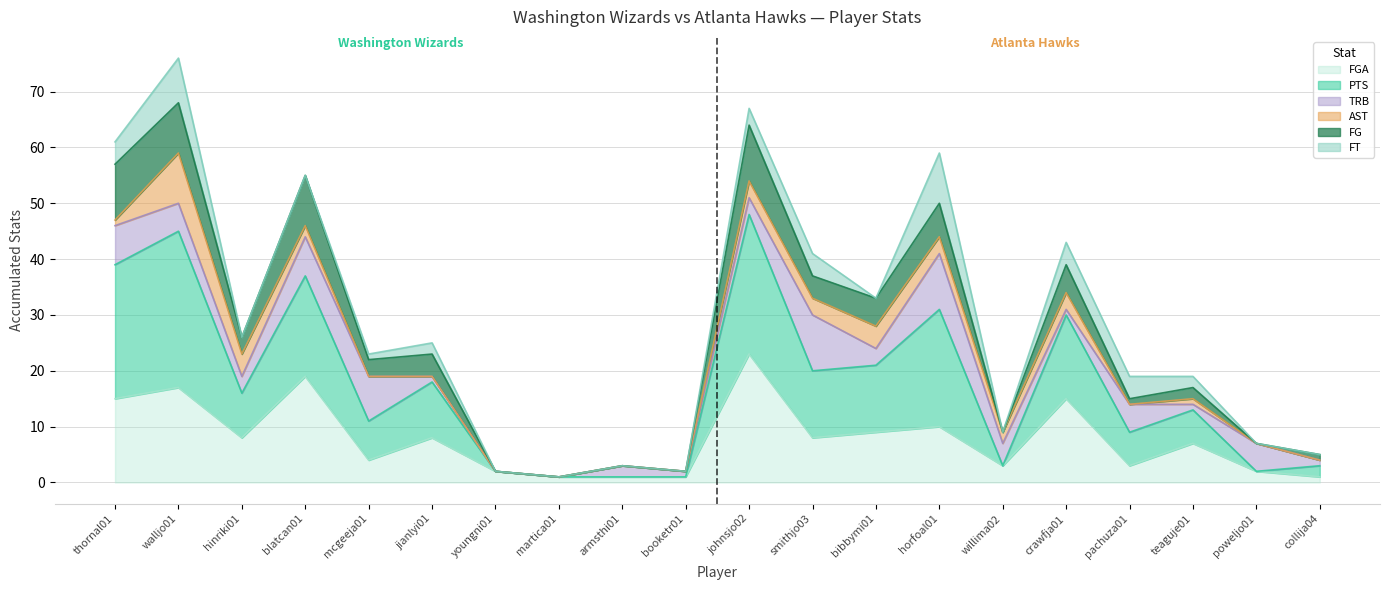

In FG, how many points are lower than both neighbors (excluding endpoints)?

6